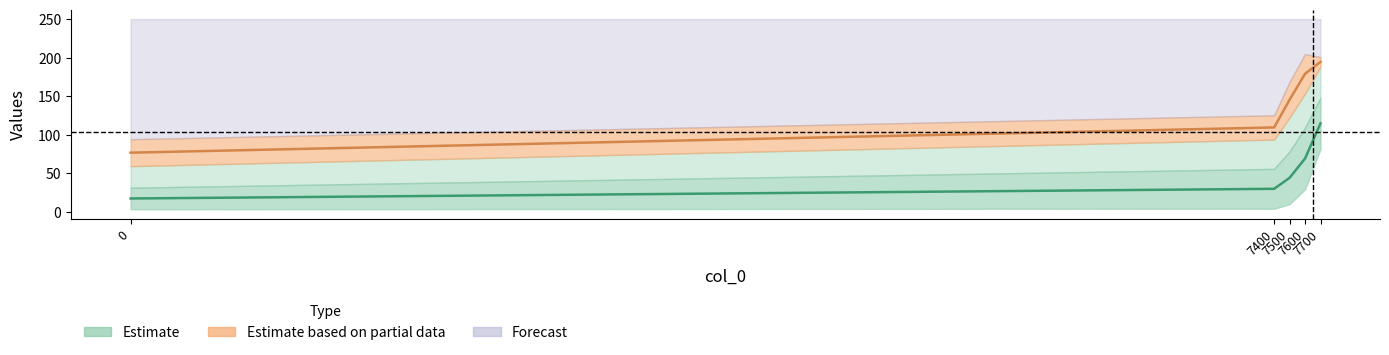

What is the value of the col_3 point at the 1st from the left?

76.5